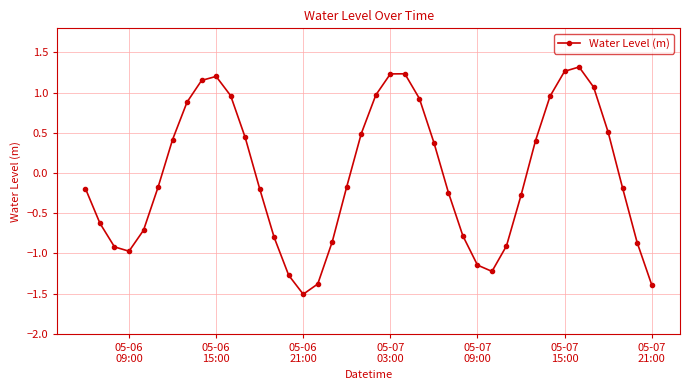

What is the value of the 27th point from the left?

-0.8